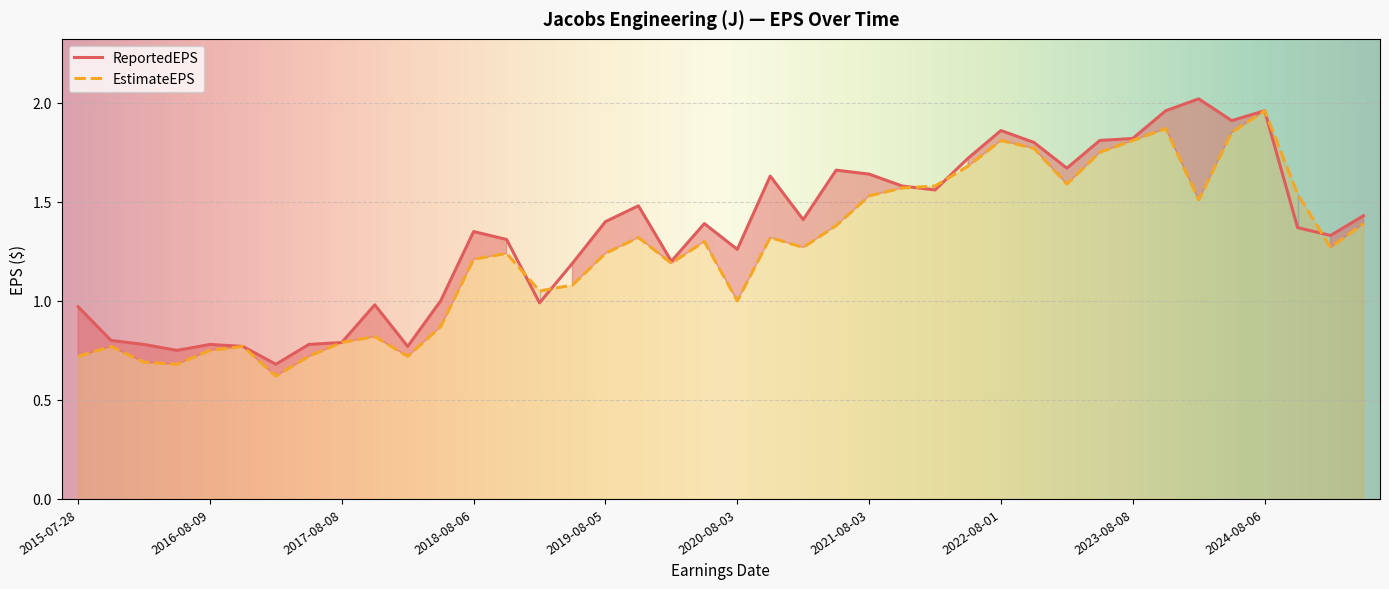

What is the spread (max minus min) of values at 2021-08-03?

0.1